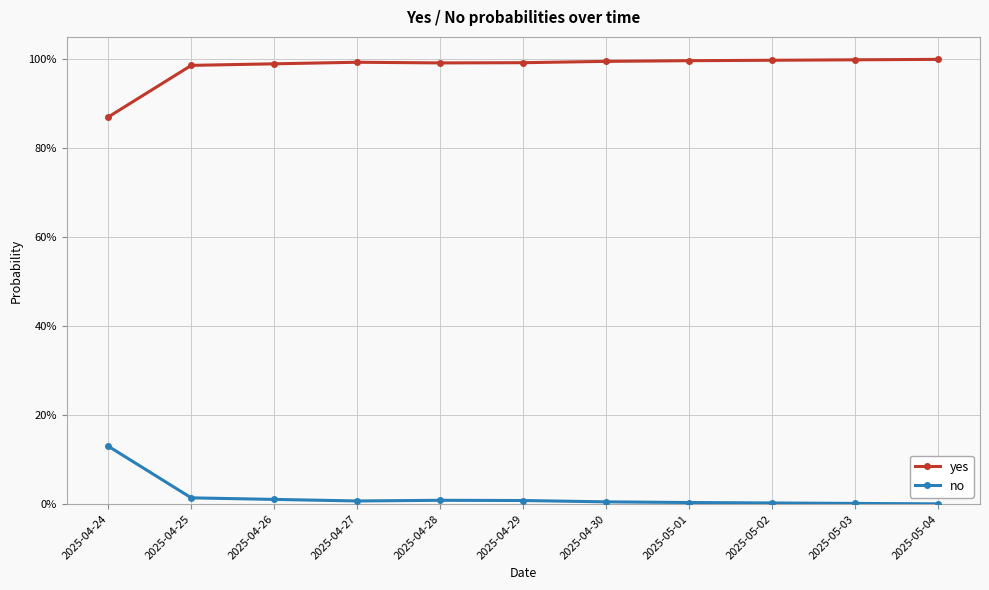

True or false: no and yes cross at least once.

False